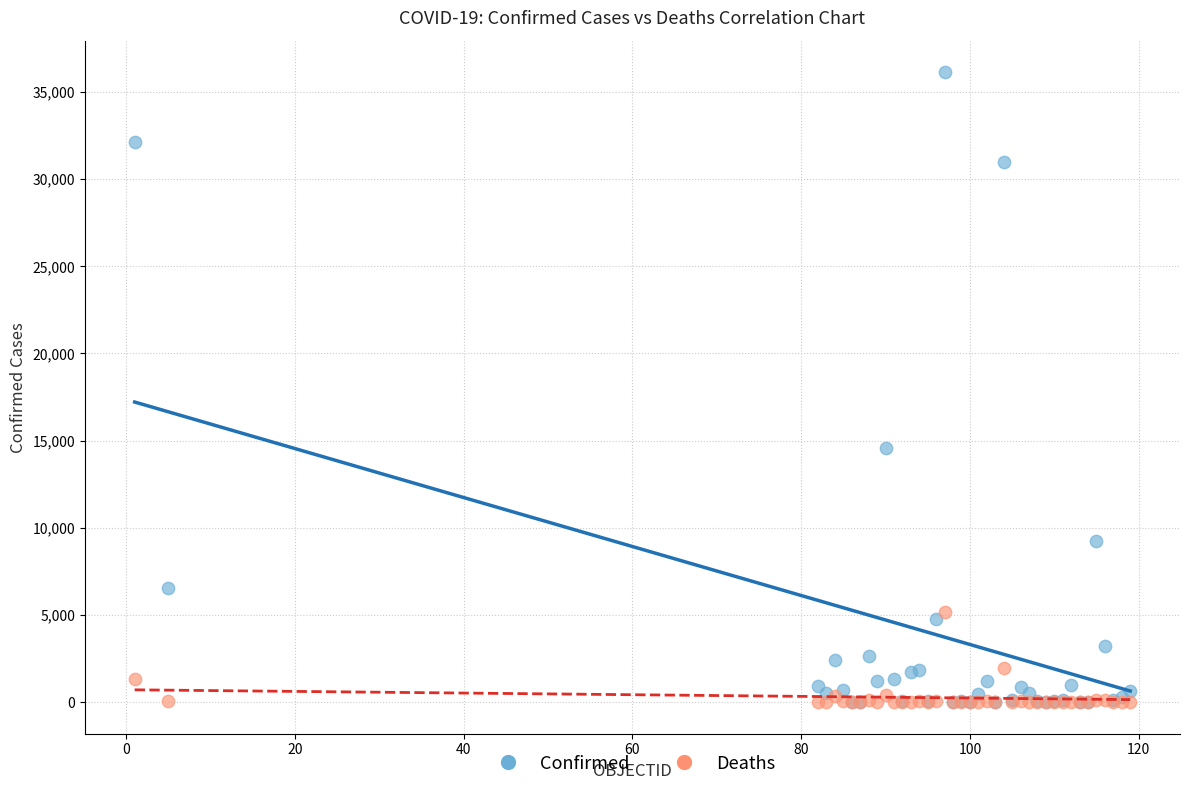

Across all series, what Y value is closest to 18069?

14579